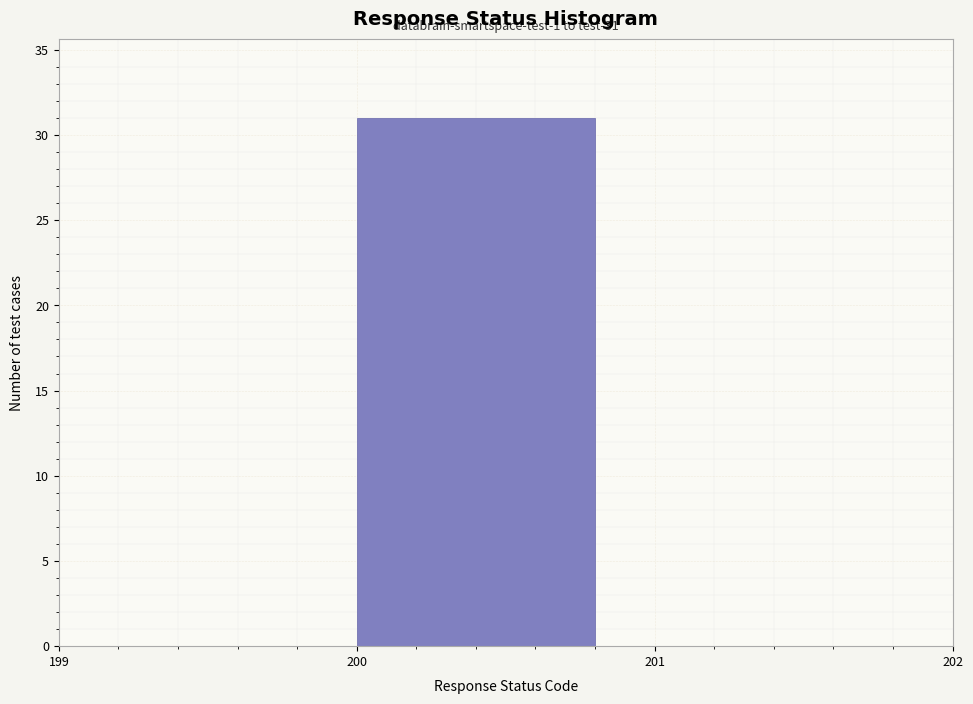

Over which range of the x-axis is the bar tallest?

200 to 201